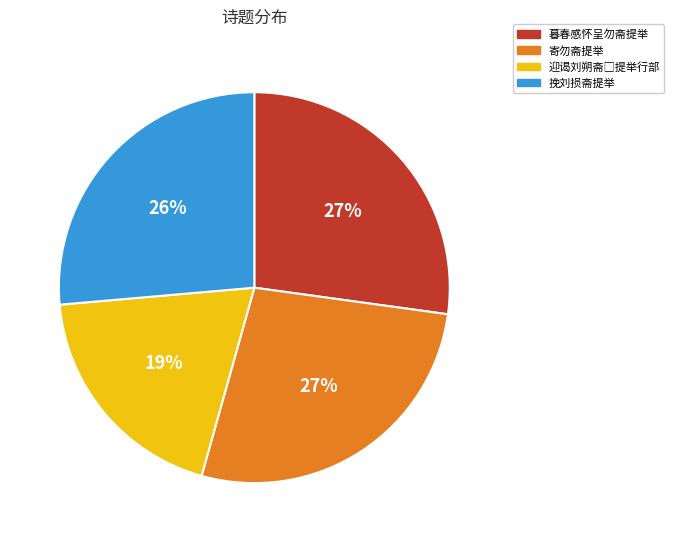

To the nearest percent, what is the difference between the largest and smallest slice percentages?

8%